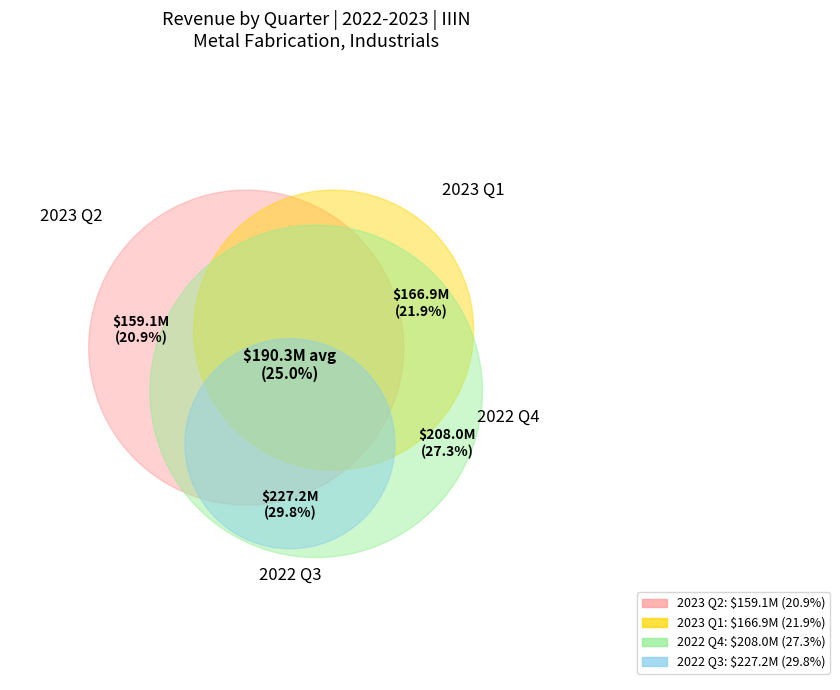

How many slices are in this pie chart?

4